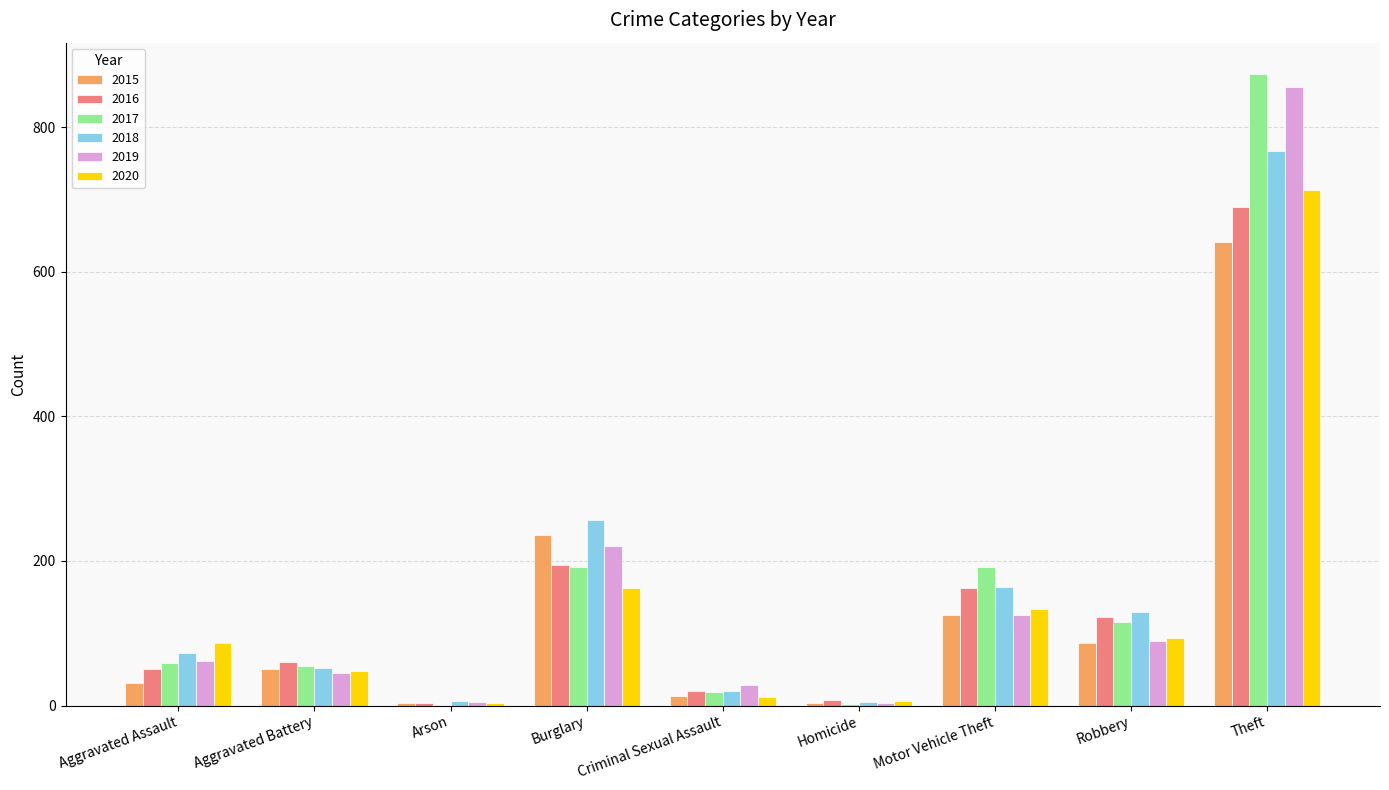

What are all the series names shown in the legend?

2015, 2016, 2017, 2018, 2019, 2020